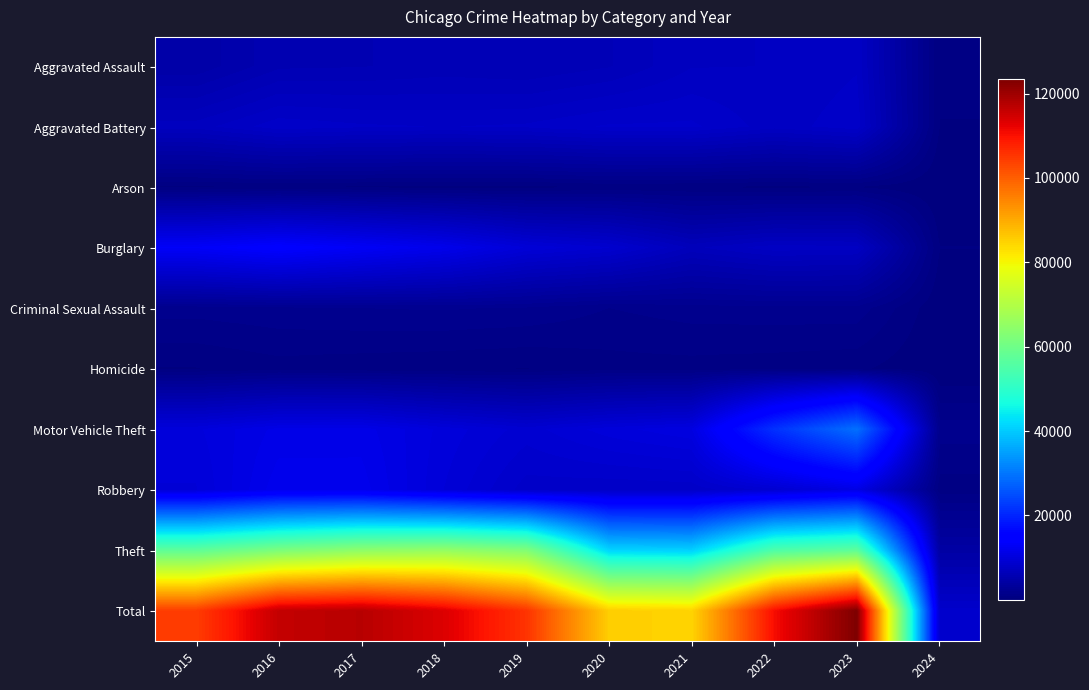

Rank the series at 2023 from lowest to highest value.

Arson, Homicide, Criminal Sexual Assault, Burglary, Aggravated Assault, Aggravated Battery, Robbery, Motor Vehicle Theft, Theft, Total